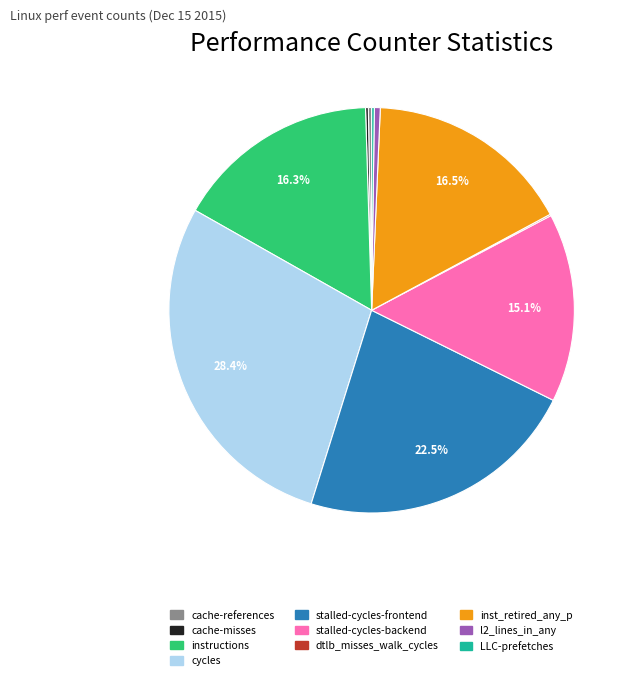

To the nearest percent, what portion does stalled-cycles-backend represent?

15%